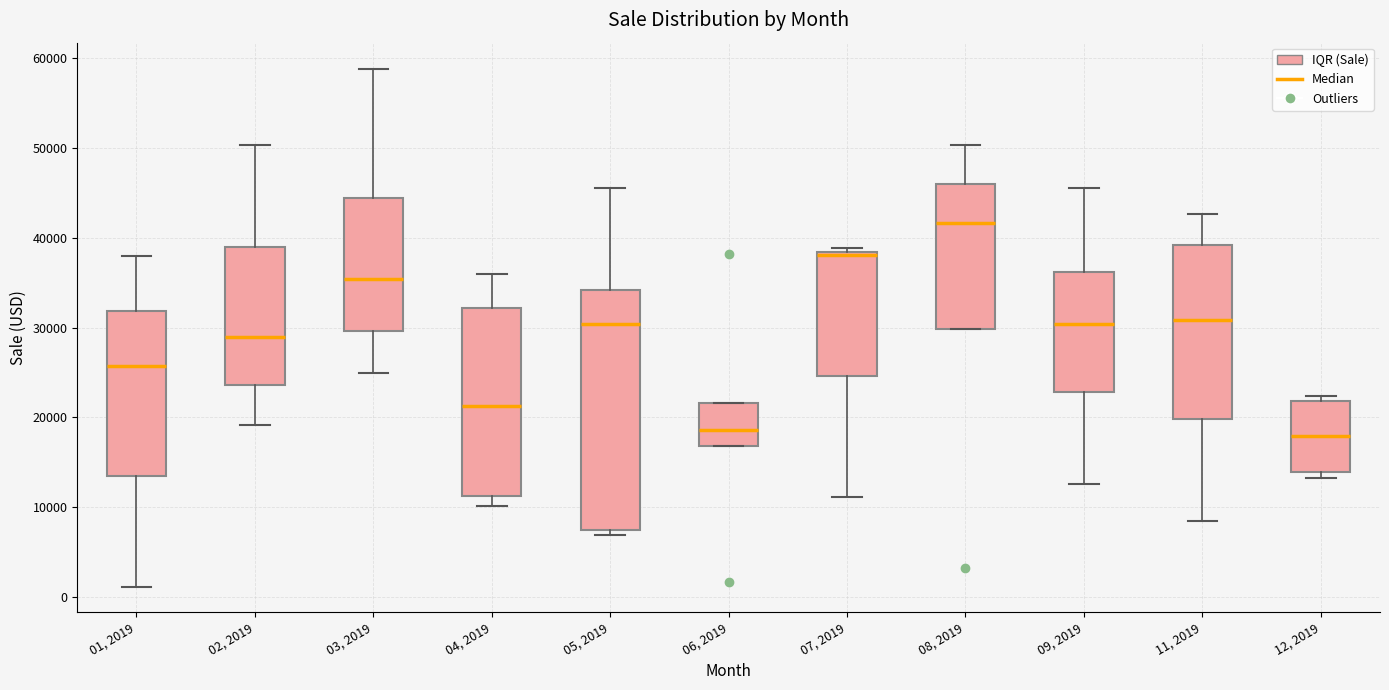

Where is the upper edge of the box for 12, 2019 on the y-axis? The values are not printed on the chart, so give them approximately, as read against the axis.

22000